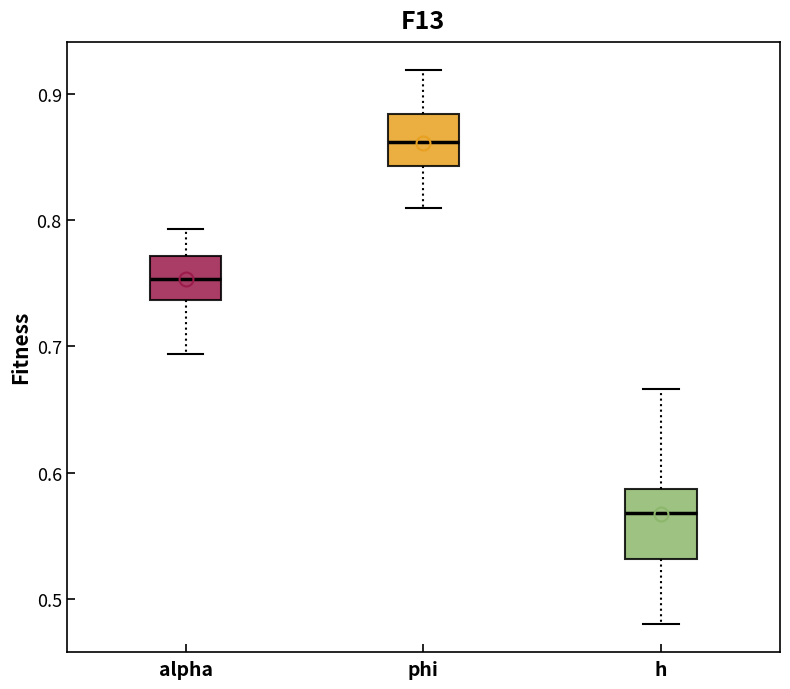

Which box is the tallest, from its lower edge to its upper edge?

h